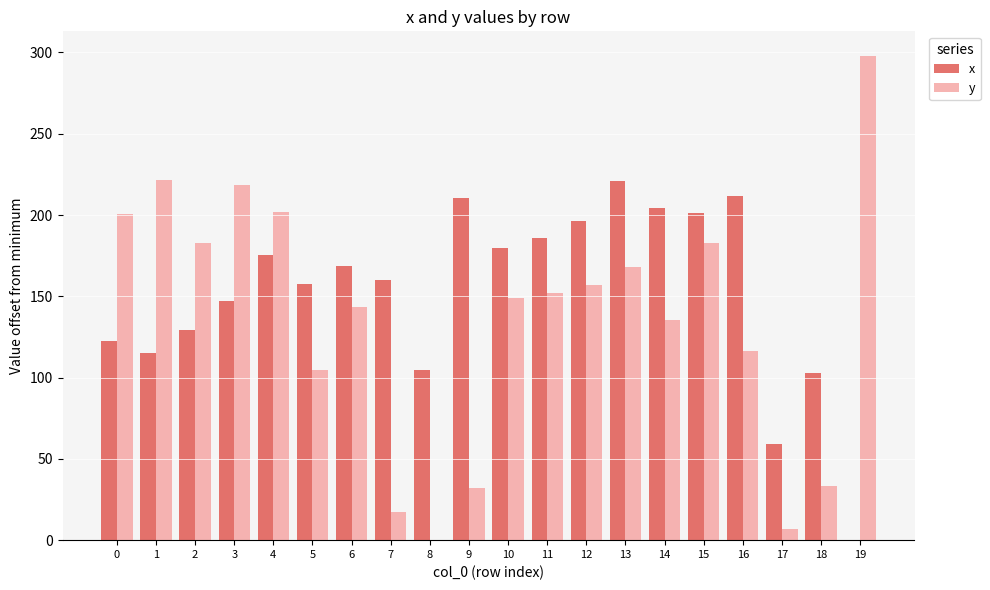

How many values in x are above zero?

19